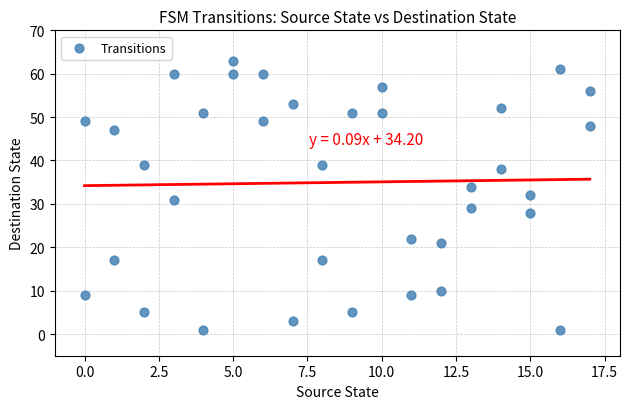

What is the range of X values (max minus min)?

17